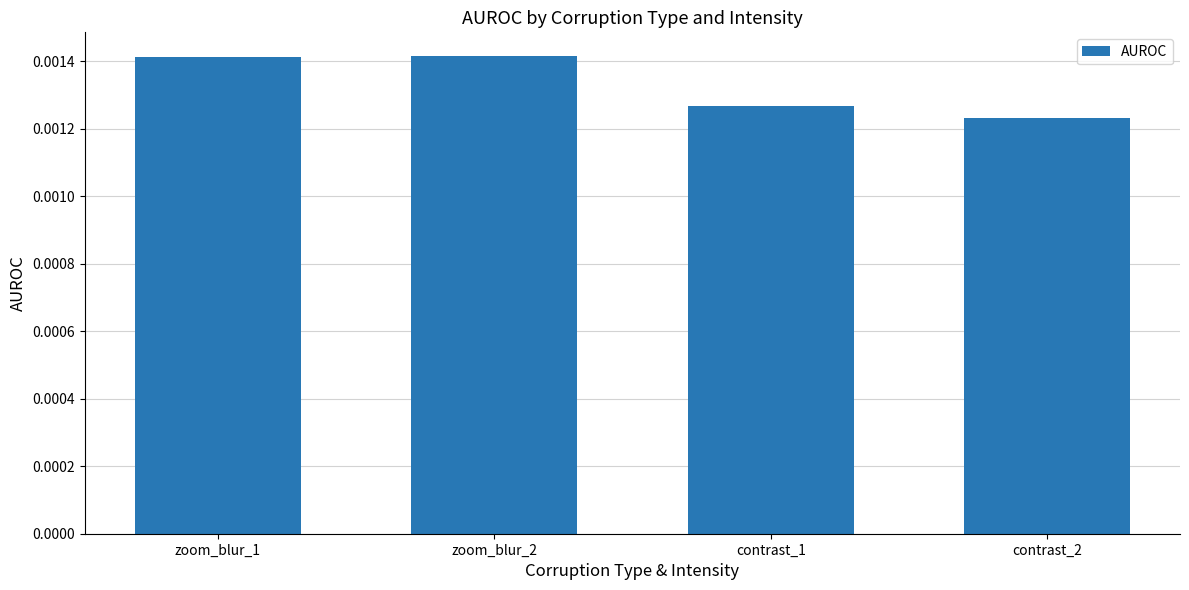

At which category does the chart reach its minimum across all series?

contrast_2